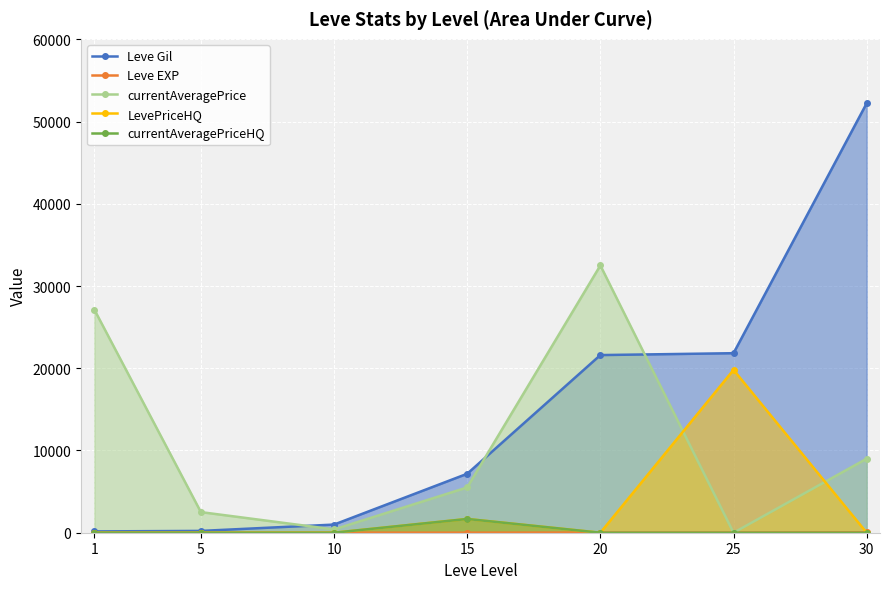

How many data points in currentAveragePriceHQ are above 0?

1